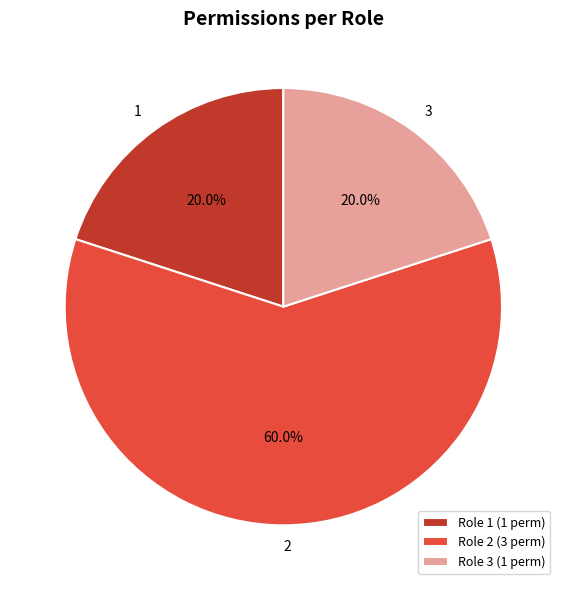

Is there a majority slice in this chart?

Yes